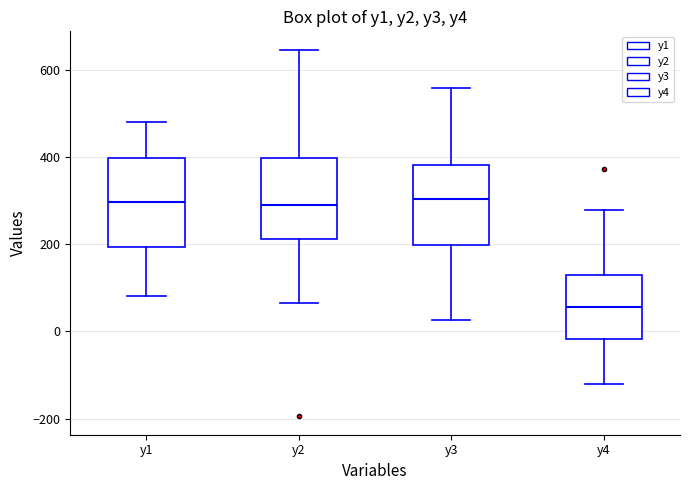

Which box has the lowest median line?

y4